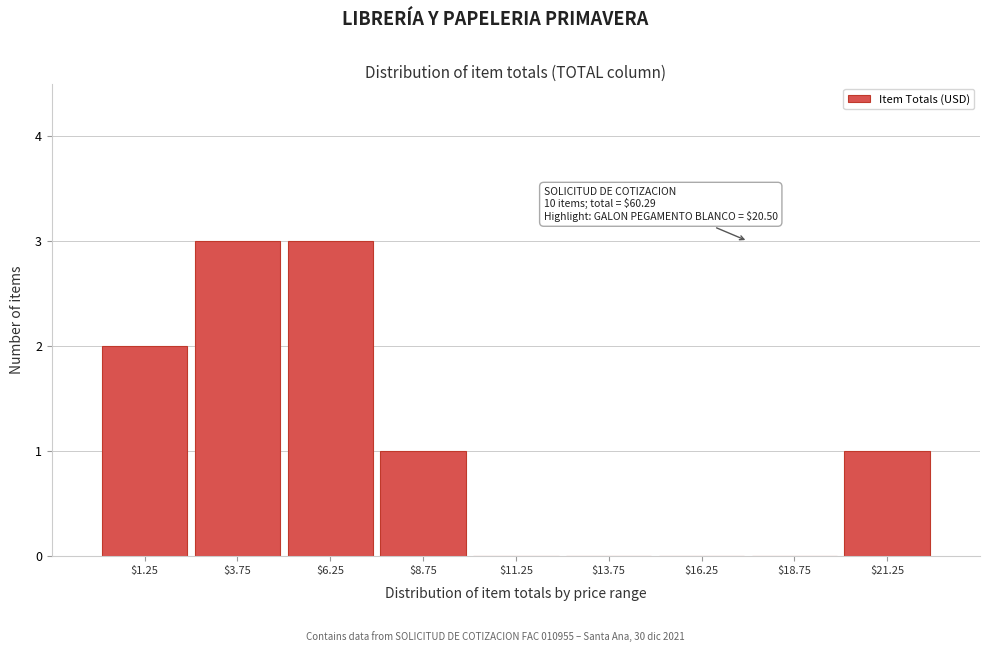

What is the greatest value displayed?

3